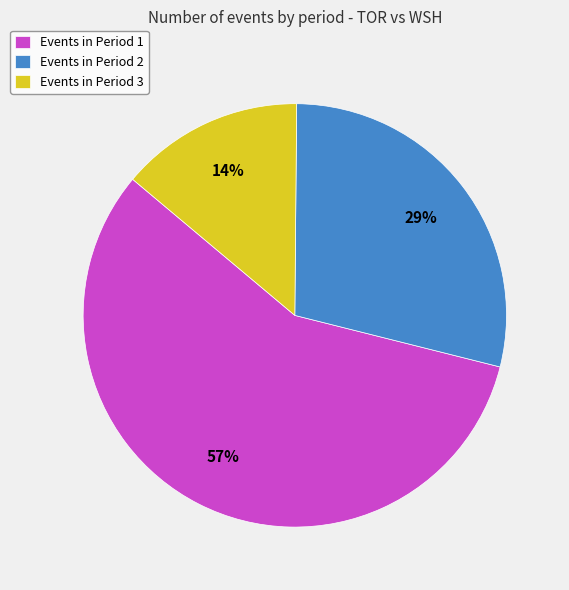

Is the sum of Events in Period 1 and Events in Period 3 greater than half?

Yes